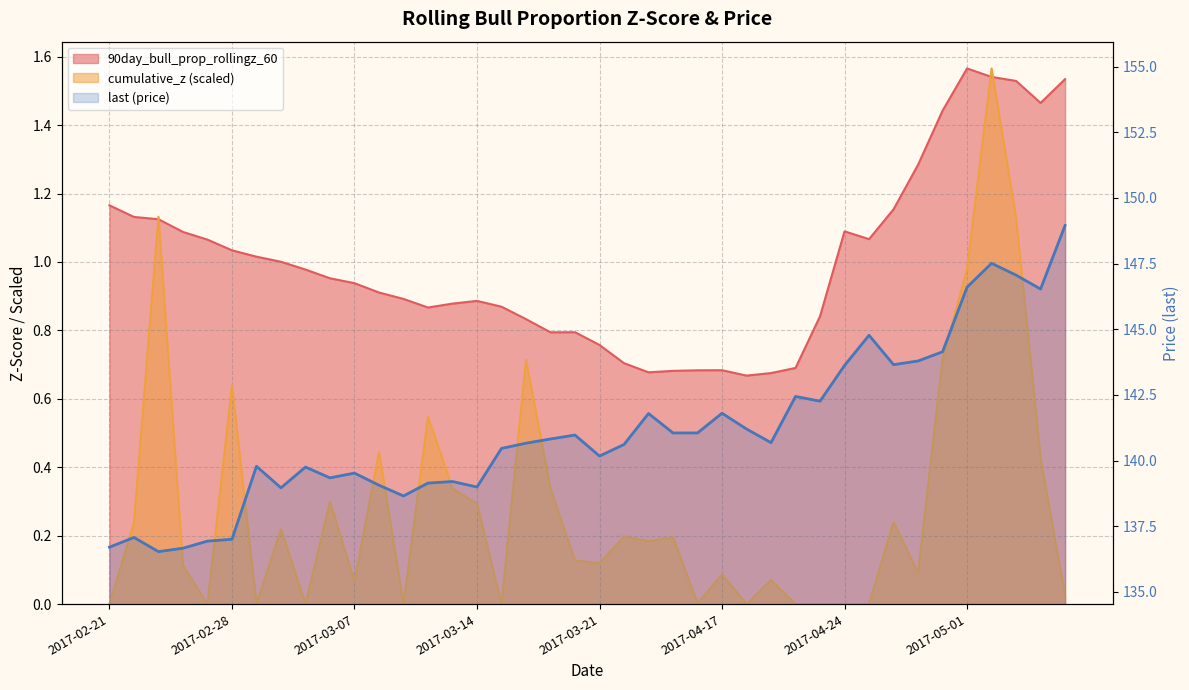

True or false: 90day_bull_prop_rollingz_60 has more than 2 interior local peaks.

True